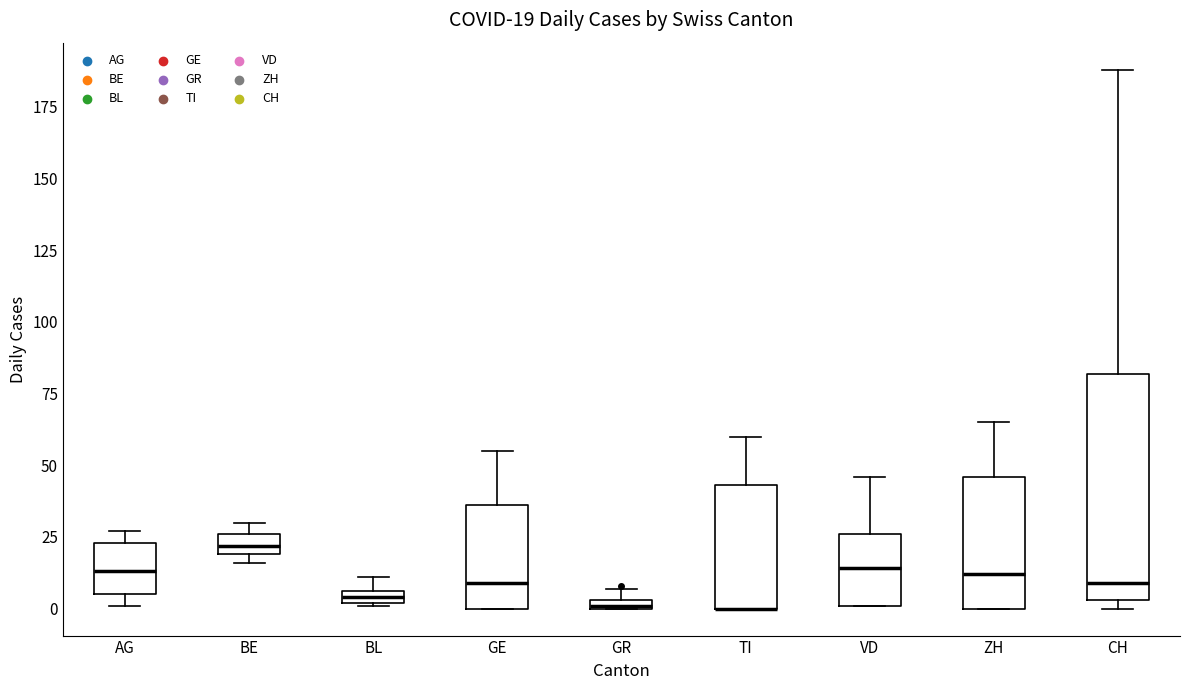

Comparing the boxes themselves (not the whiskers), which one is the tallest?

CH